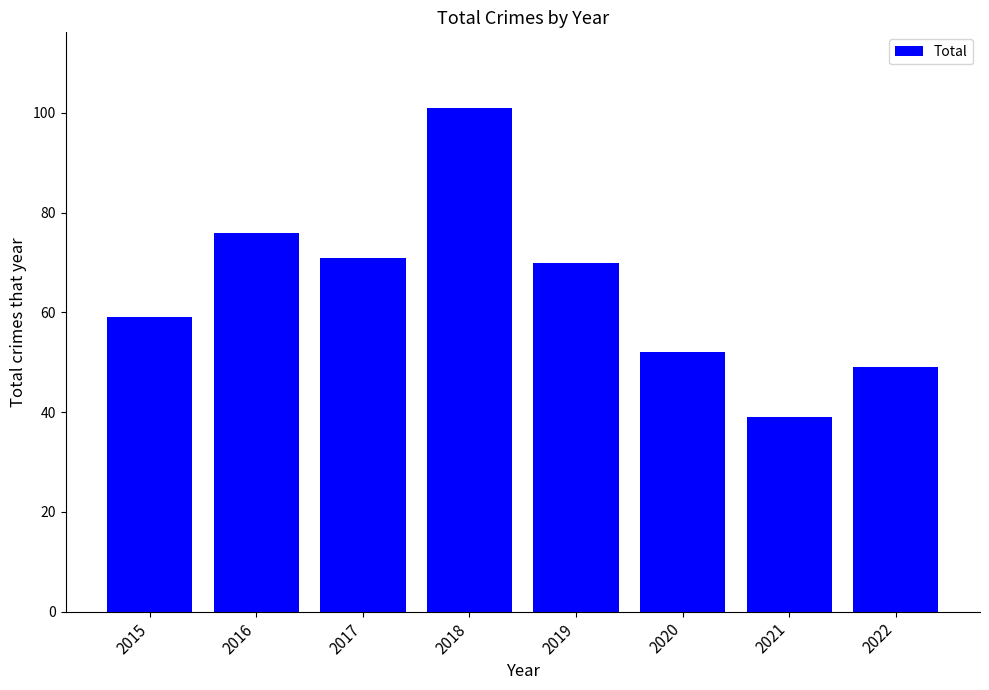

Reading left to right, what are all the values shown in this chart?

59	76	71	101	70	52	39	49